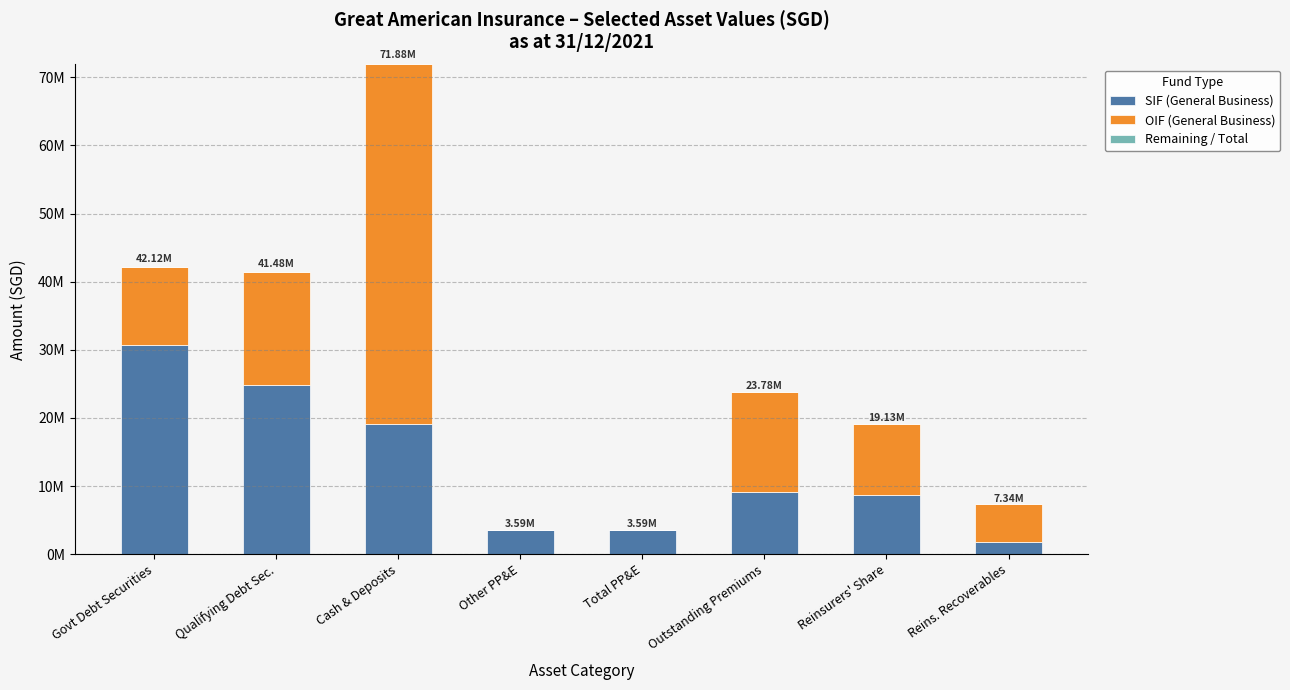

How many series are shown in this chart?

3